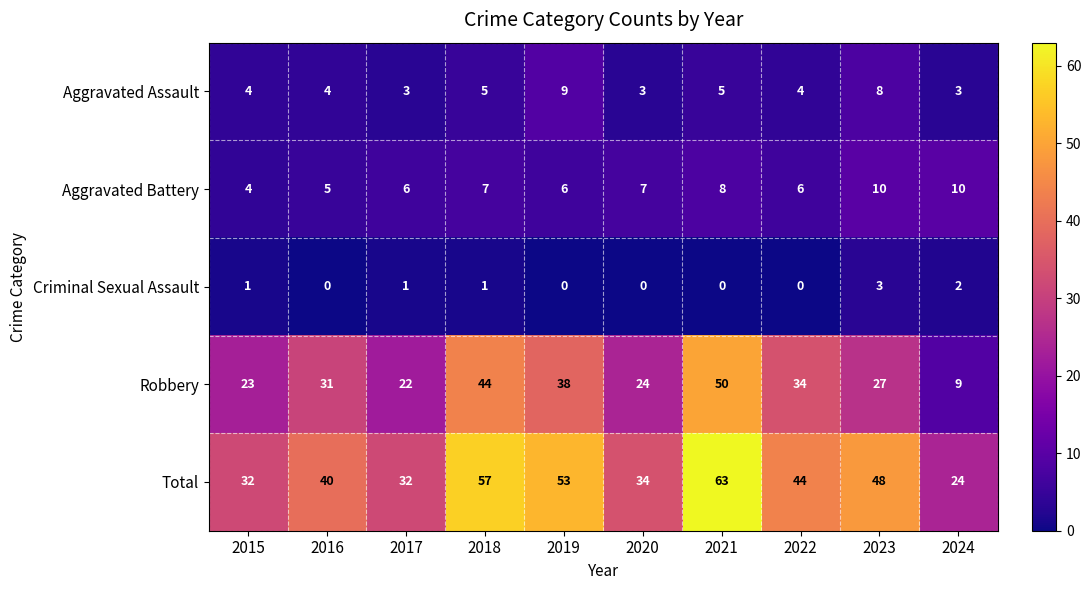

How many series are shown in this chart?

5